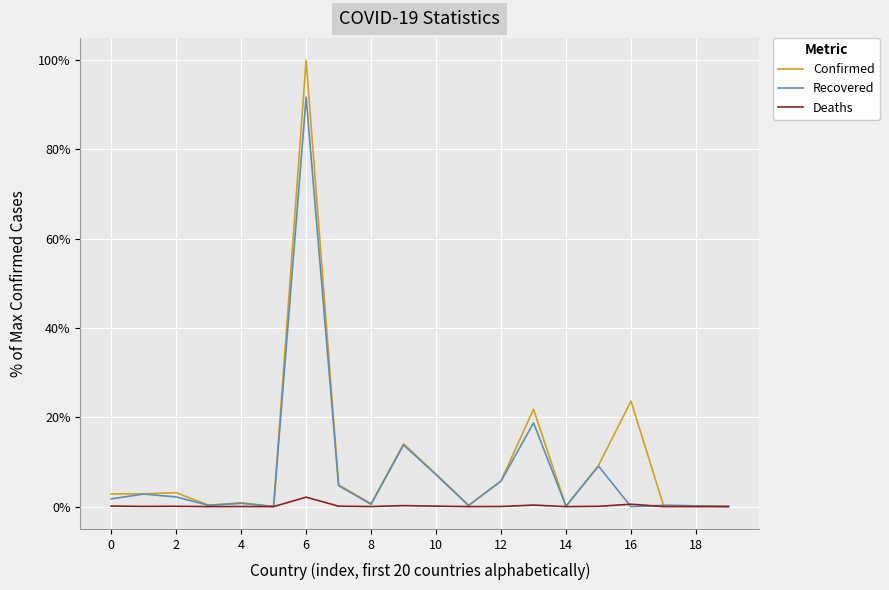

What is the difference between the second highest and second lowest values in the Confirmed series?

23.6